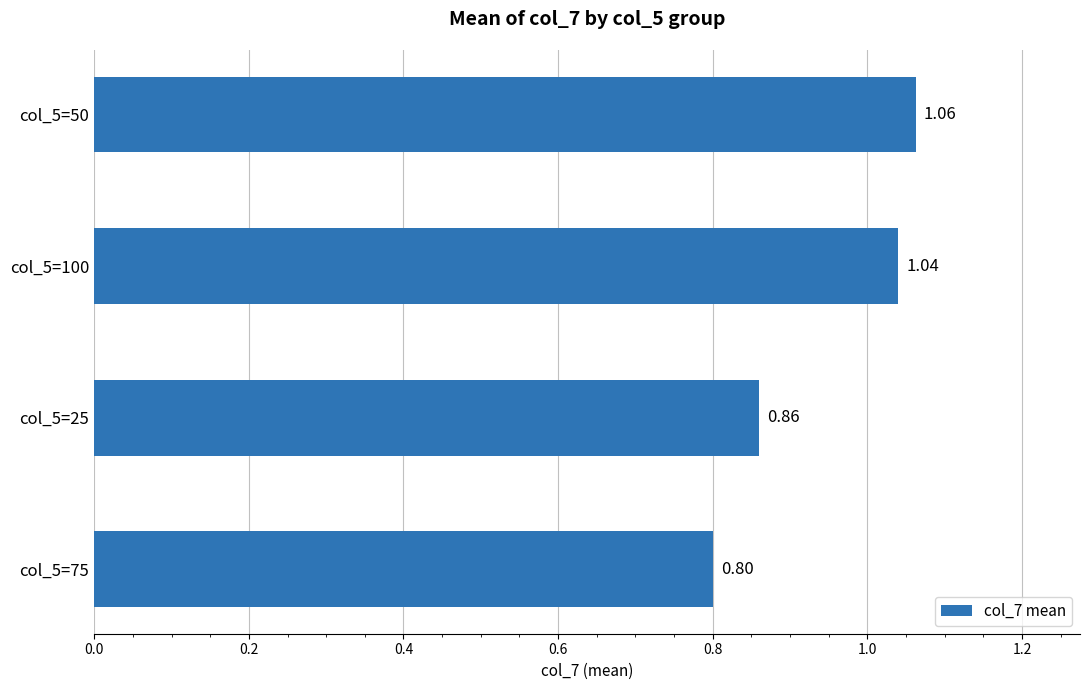

Where is the data nearest to the value 0?

col_5=75